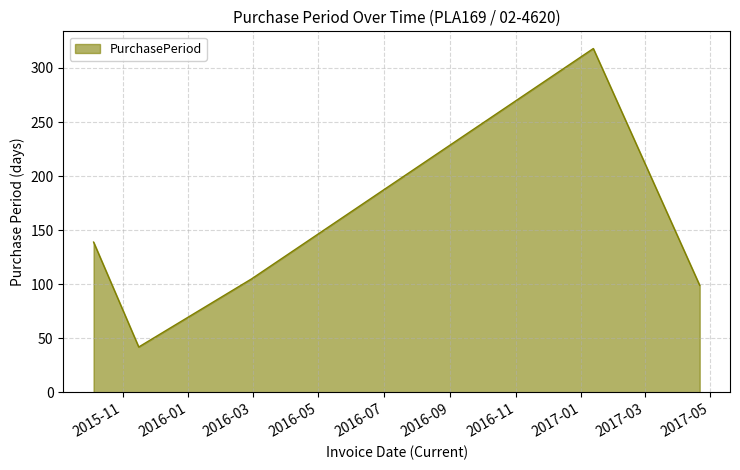

What is the average value?

141